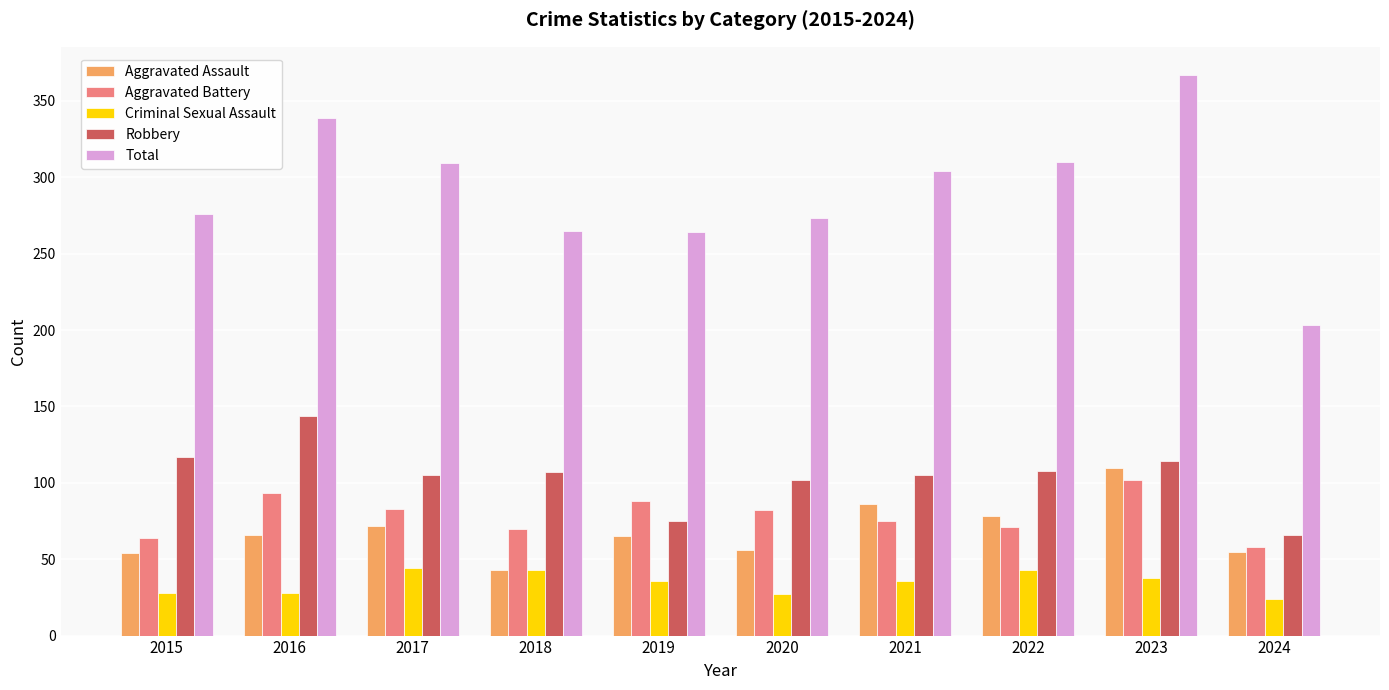

The Aggravated Battery series shows 15 at 2024. True or false?

False